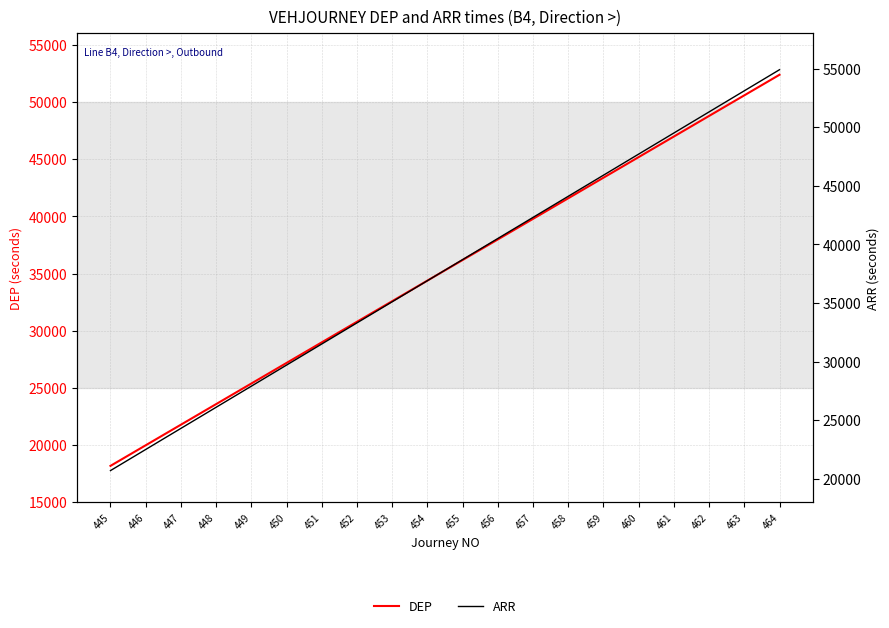

True or false: ARR and DEP intersect in this chart.

False